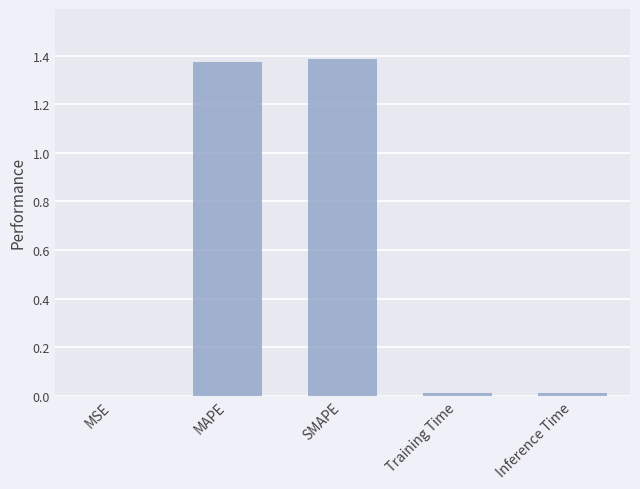

Approximately how many times larger is the value at MAPE compared to SMAPE?

1.0